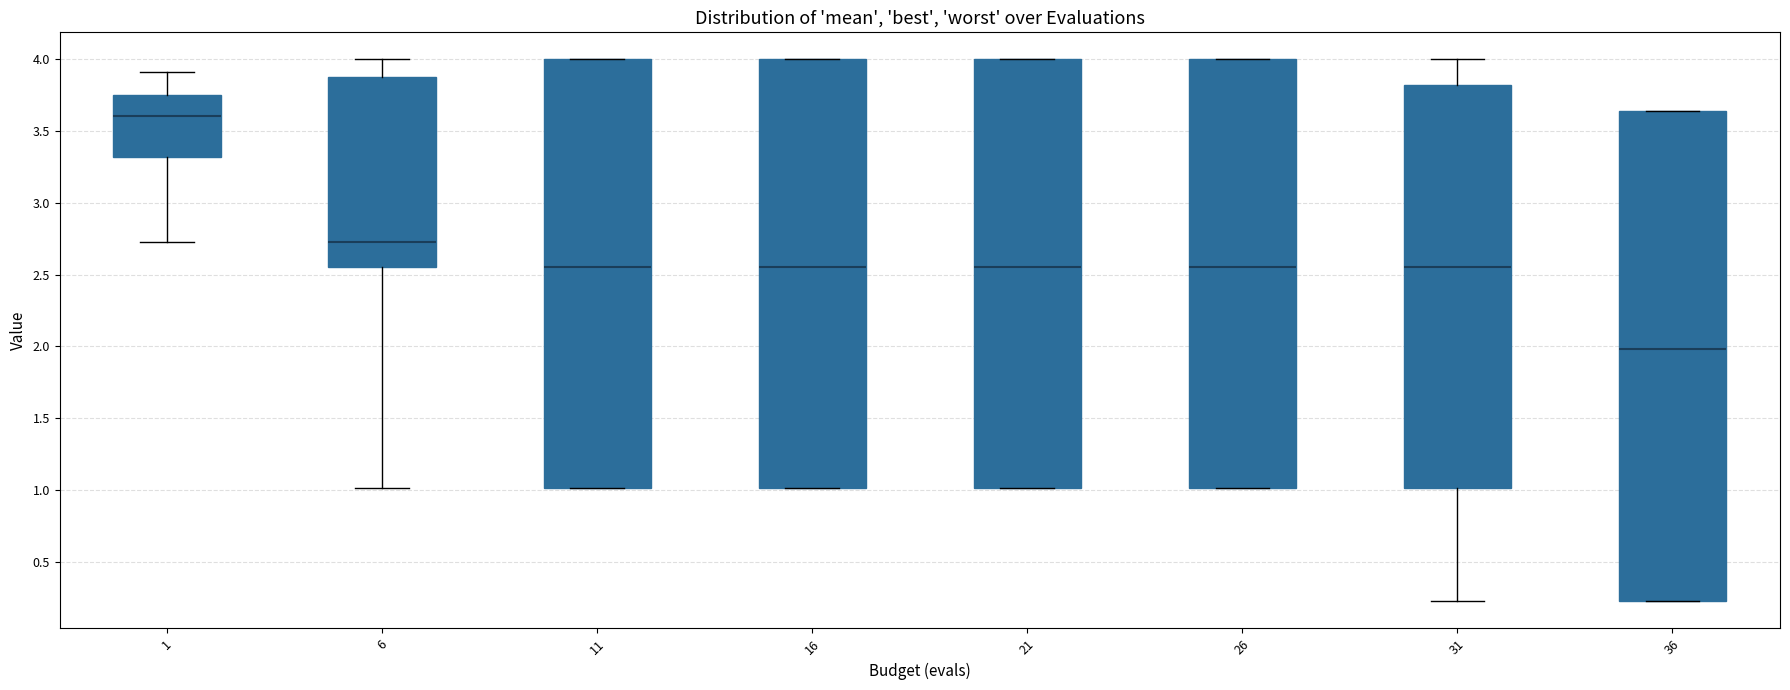

Comparing the boxes themselves (not the whiskers), which one is the tallest?

36